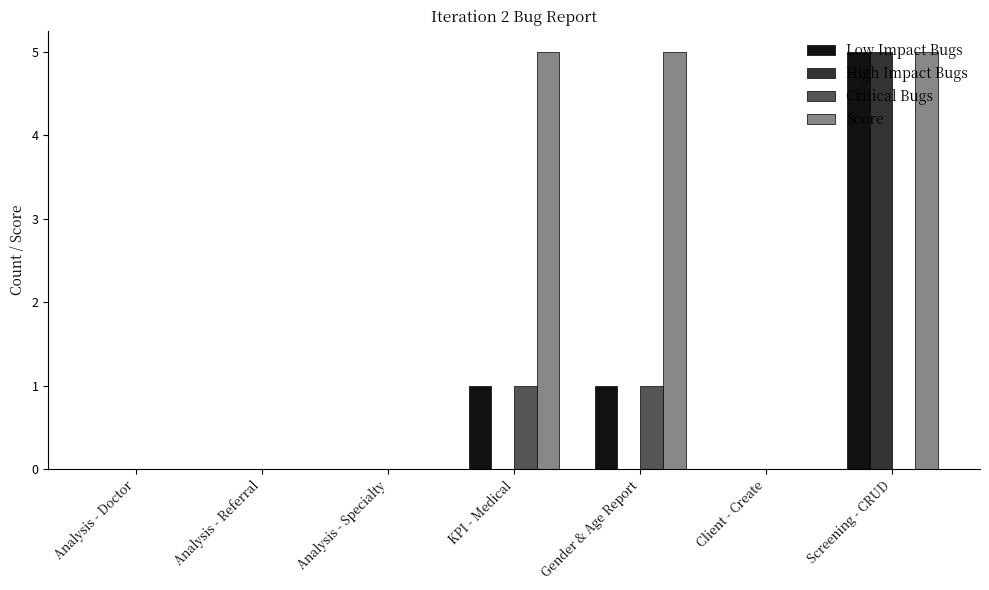

What is the total value across all series at KPI - Medical?

7